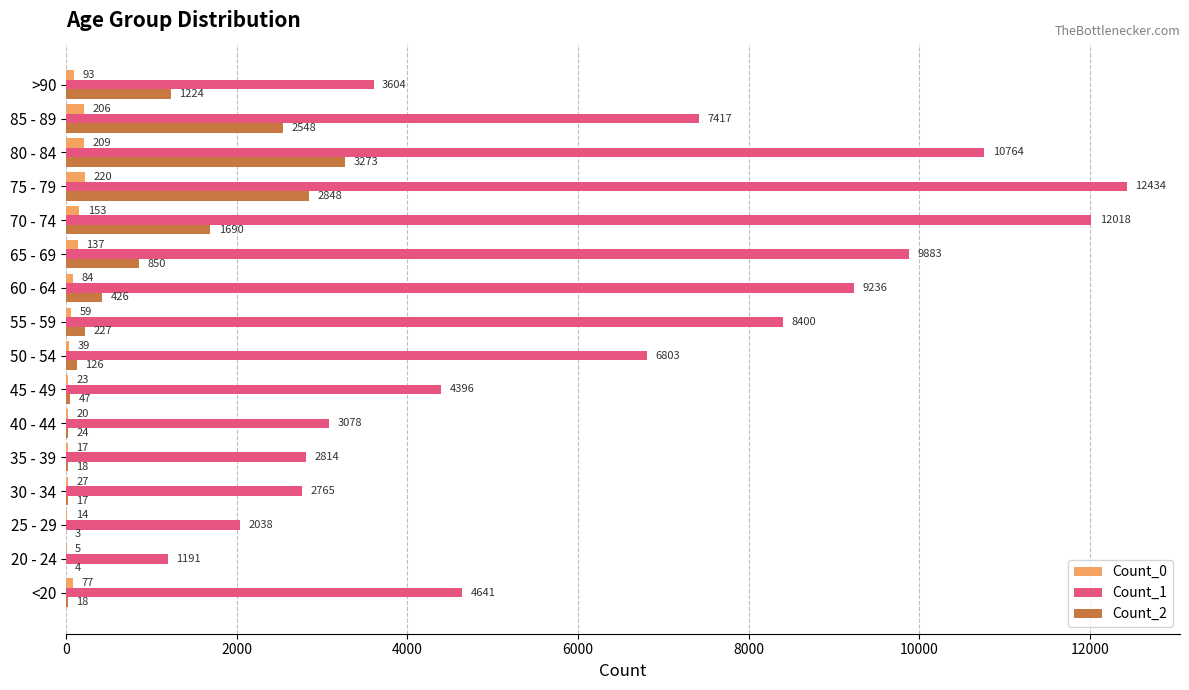

Is the value of Count_0 at 40 - 44 greater than the value of Count_1 at 45 - 49?

No